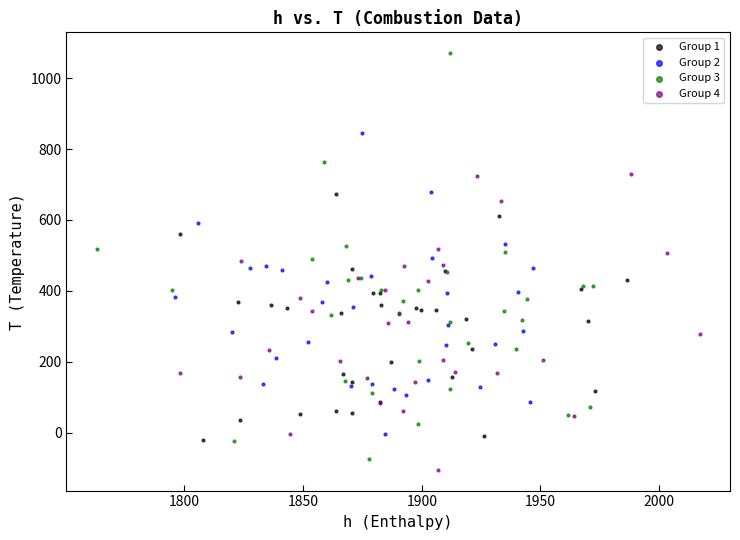

Which series has the widest spread of Y values?

Group 3